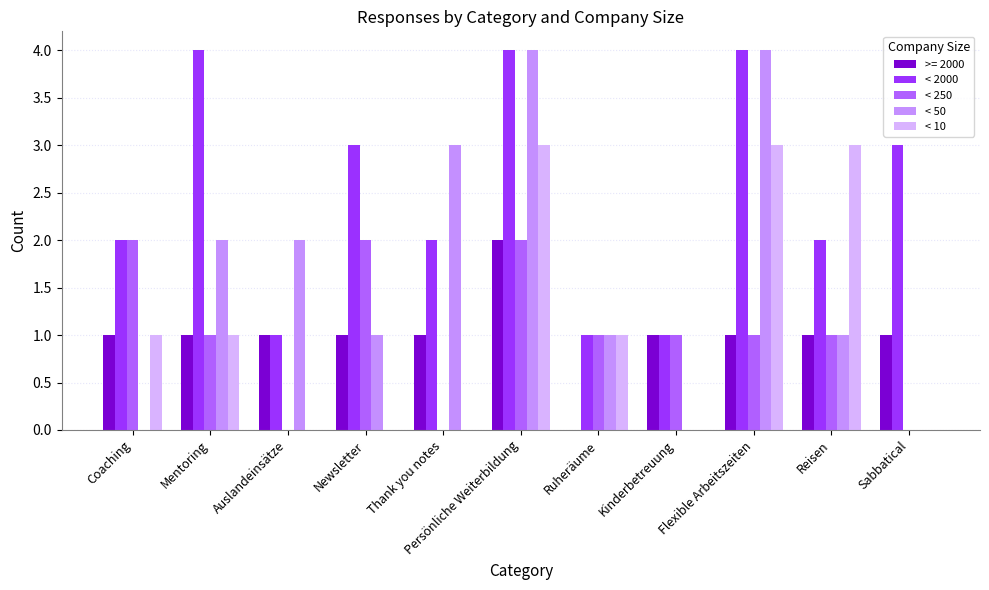

What is the difference between the < 250 values at Sabbatical and Reisen?

1